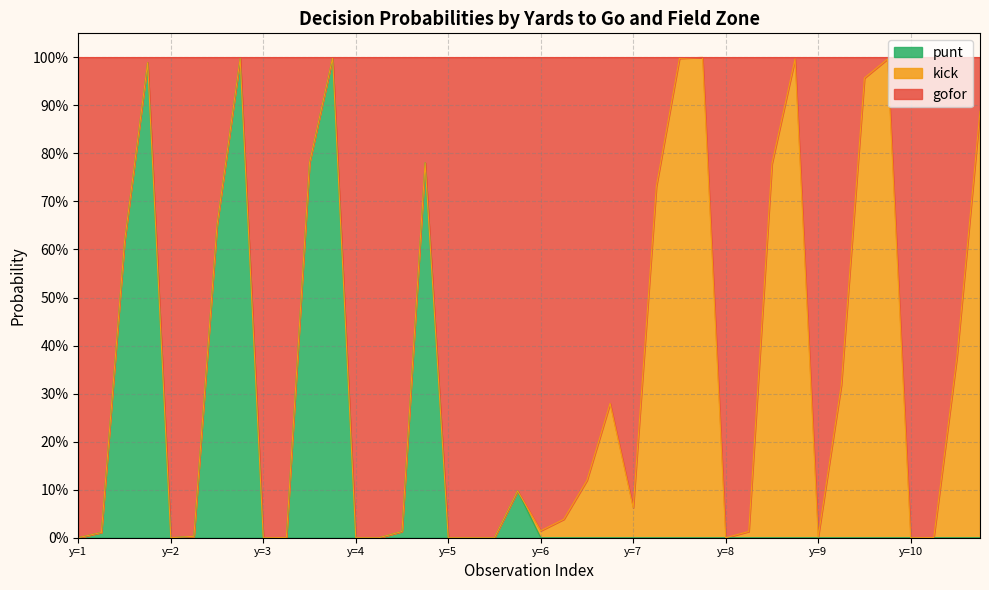

Which series has the widest spread of values?

gofor